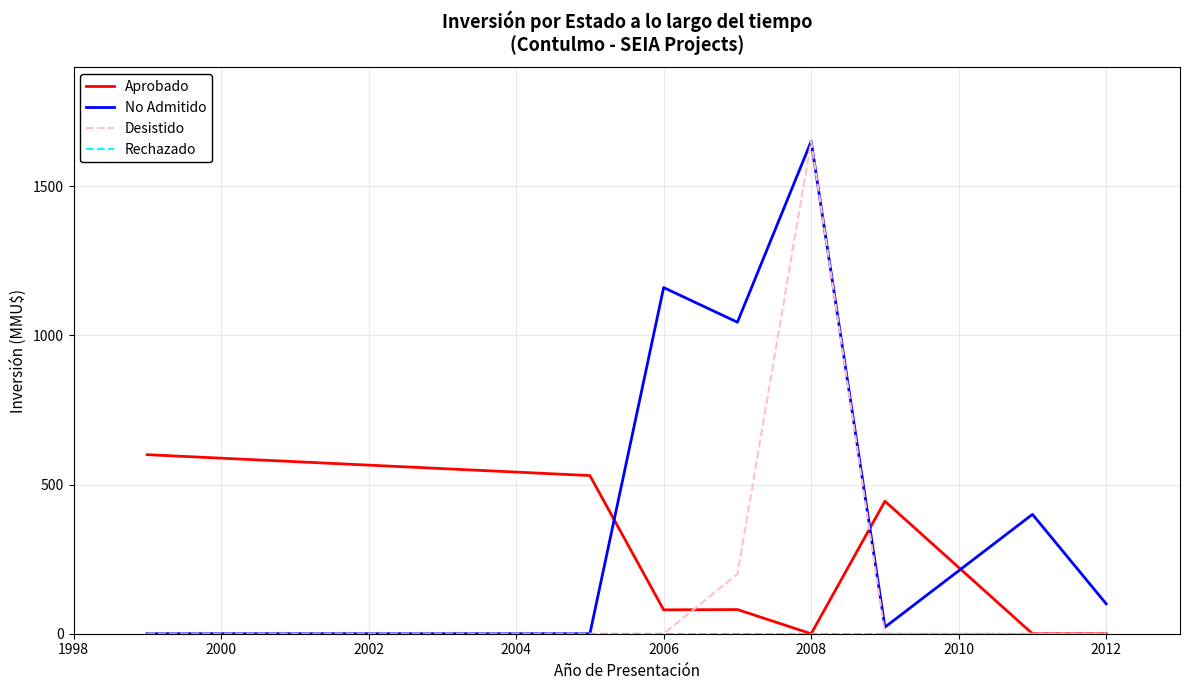

What is the maximum value shown in the chart?

1650